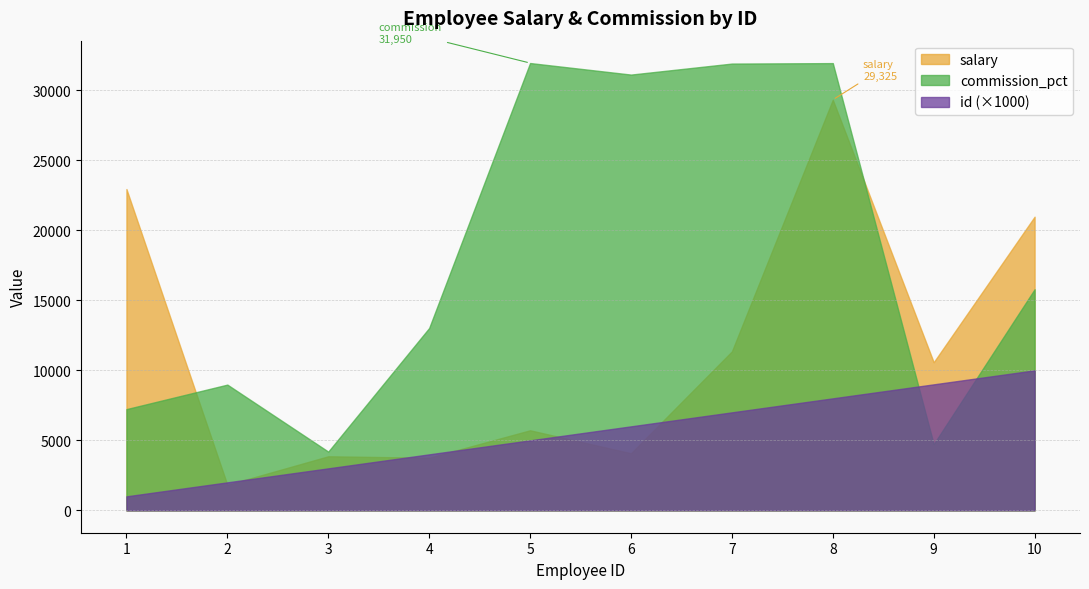

True or false: commission_pct and id (×1000) intersect in this chart.

True